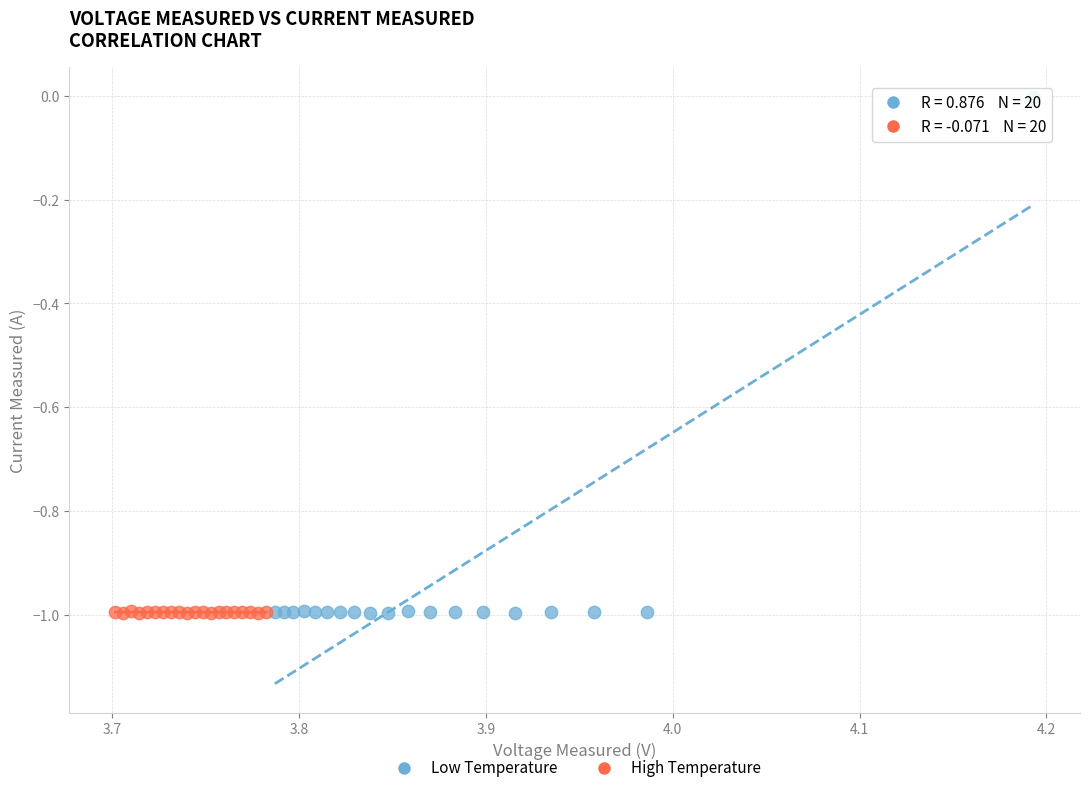

Which series has the largest Y range (max minus min)?

Low Temperature